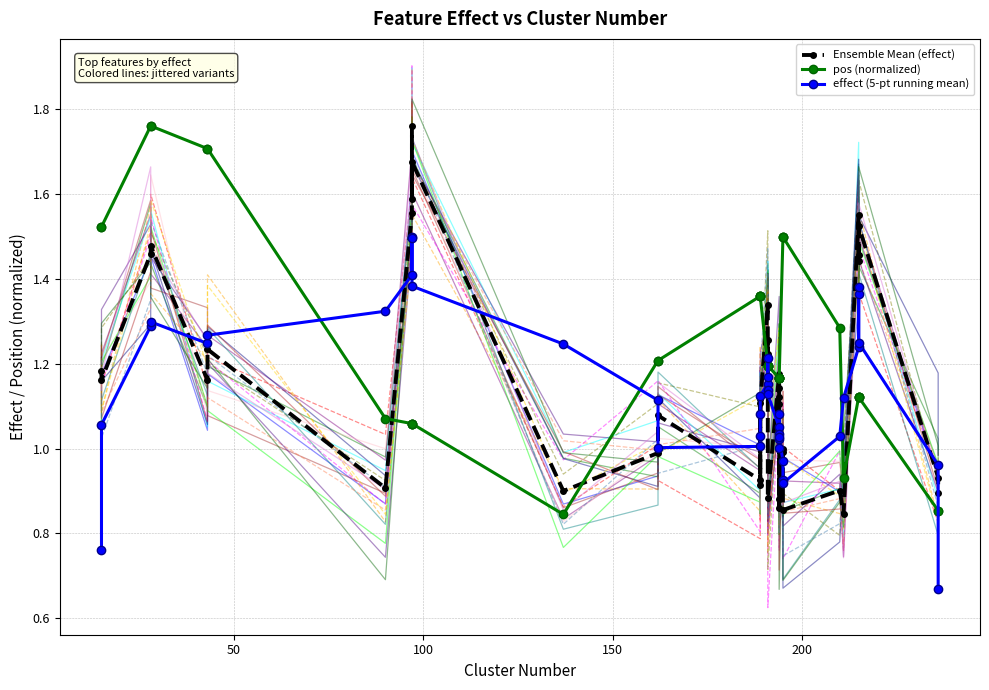

What are all the series names shown in the legend?

Ensemble Mean (effect), pos (normalized), effect (5-pt running mean)